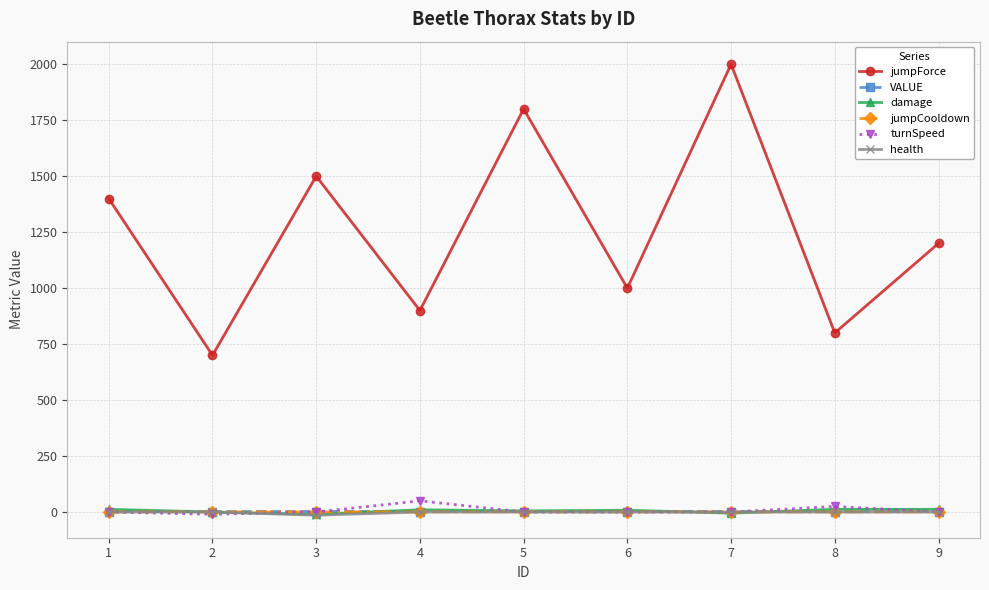

What is the spread (max minus min) of values at 9?

1200.0